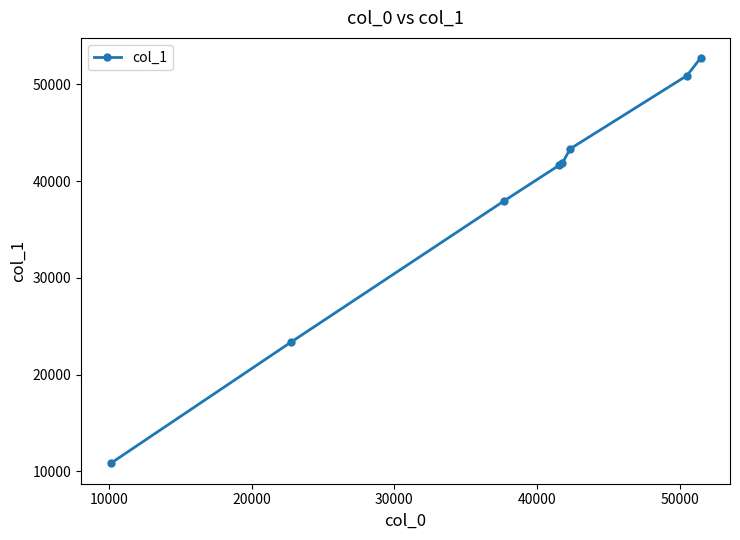

What is the maximum value shown in the chart?

52711